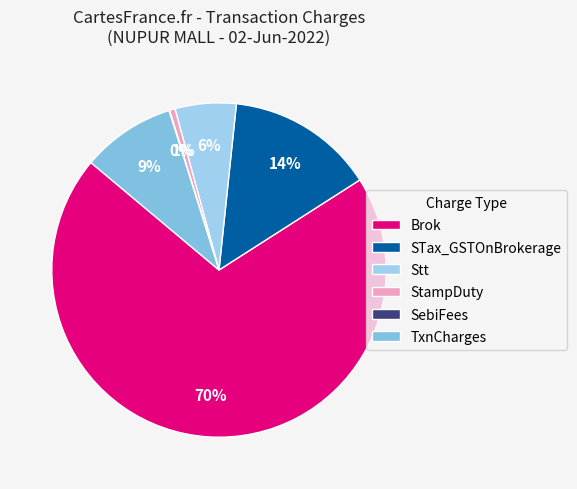

Is there any slice that represents more than half of the pie?

Yes